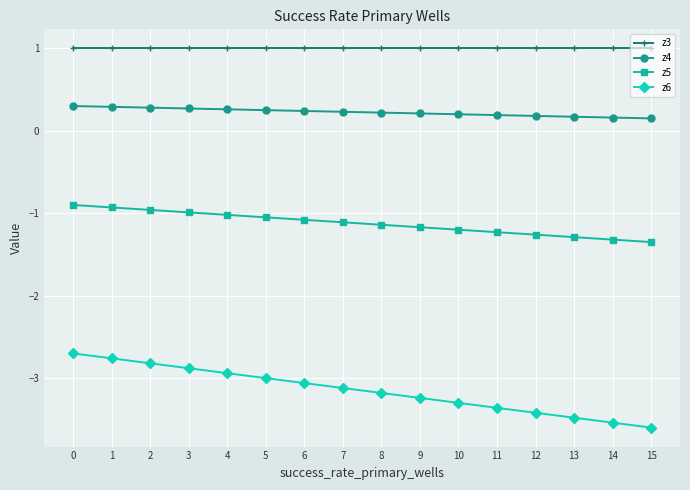

What is the value of the z6 point at the 11th from the left?

-3.3